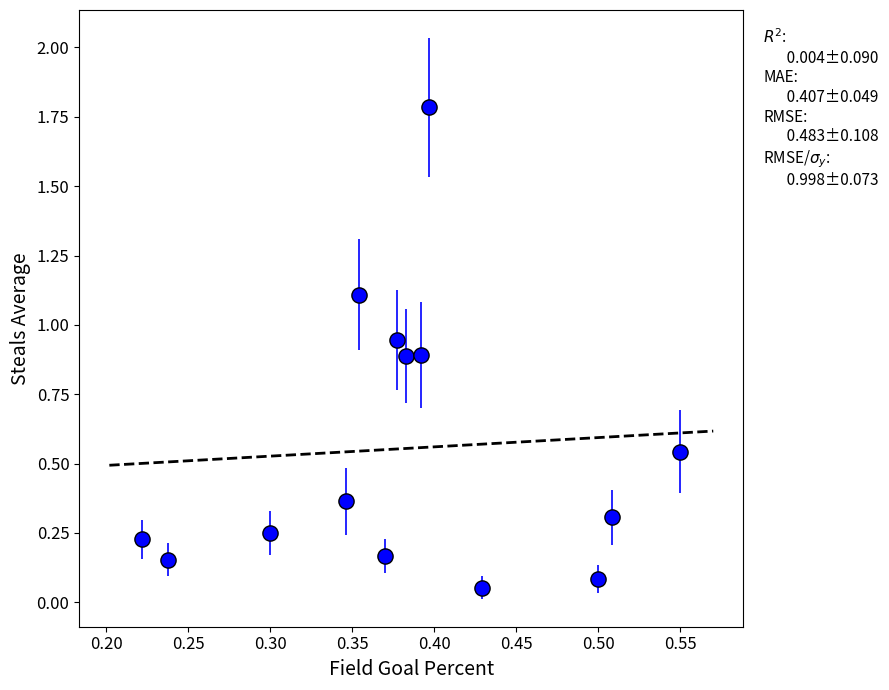

What is the range of X values (max minus min)?

0.3